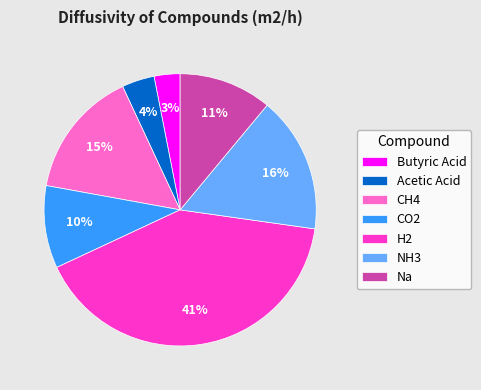

To the nearest percent, what is the average slice percentage?

14%